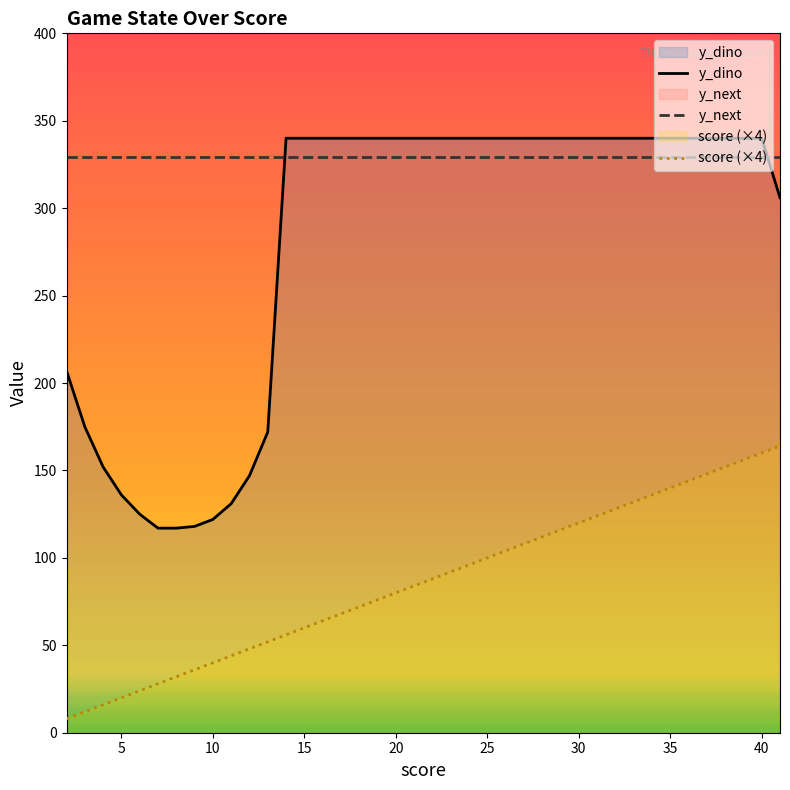

Which series has the largest total across all categories?

y_next